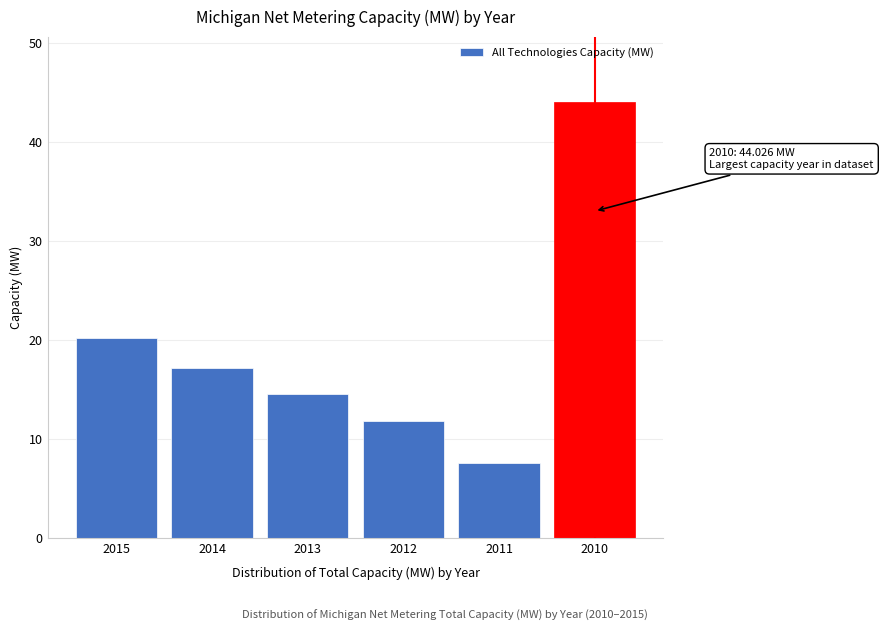

Reading left to right, transcribe all the data shown in this chart.

2015=20.1	2014=17.2	2013=14.5	2012=11.8	2011=7.5	2010=44.0